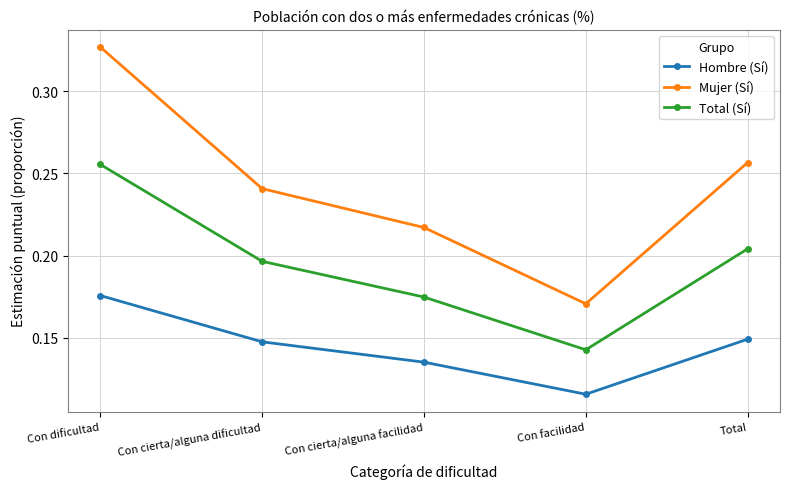

Where is Mujer (Sí) nearest to the value 0?

Con facilidad